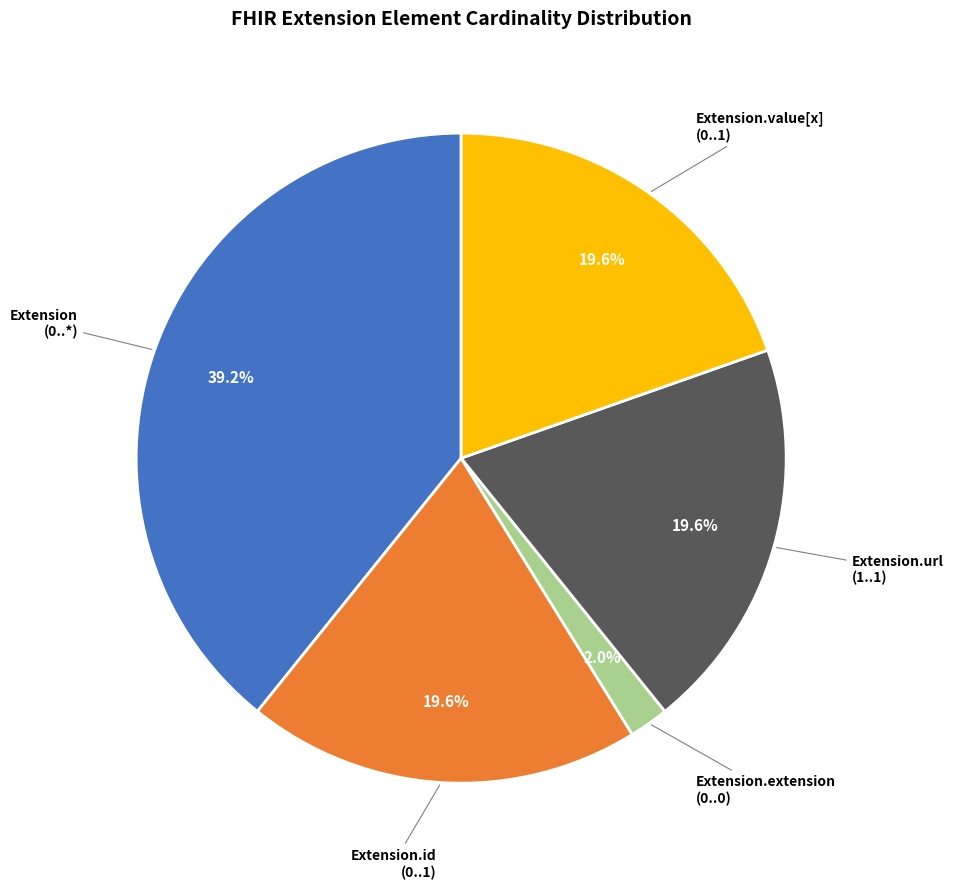

Count the number of slices in the pie.

5